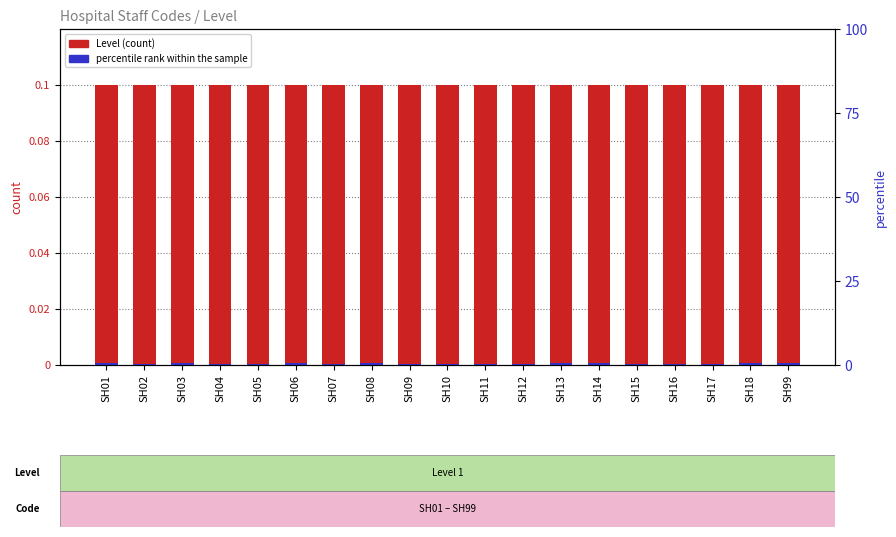

What is the spread (max minus min) of values at SH07?

1.0